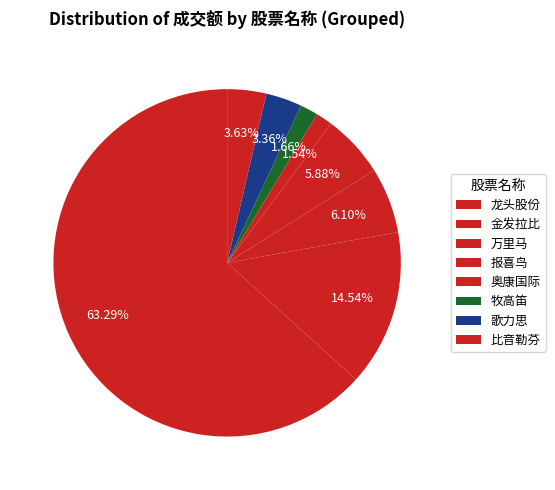

How many segments does this pie chart have?

8